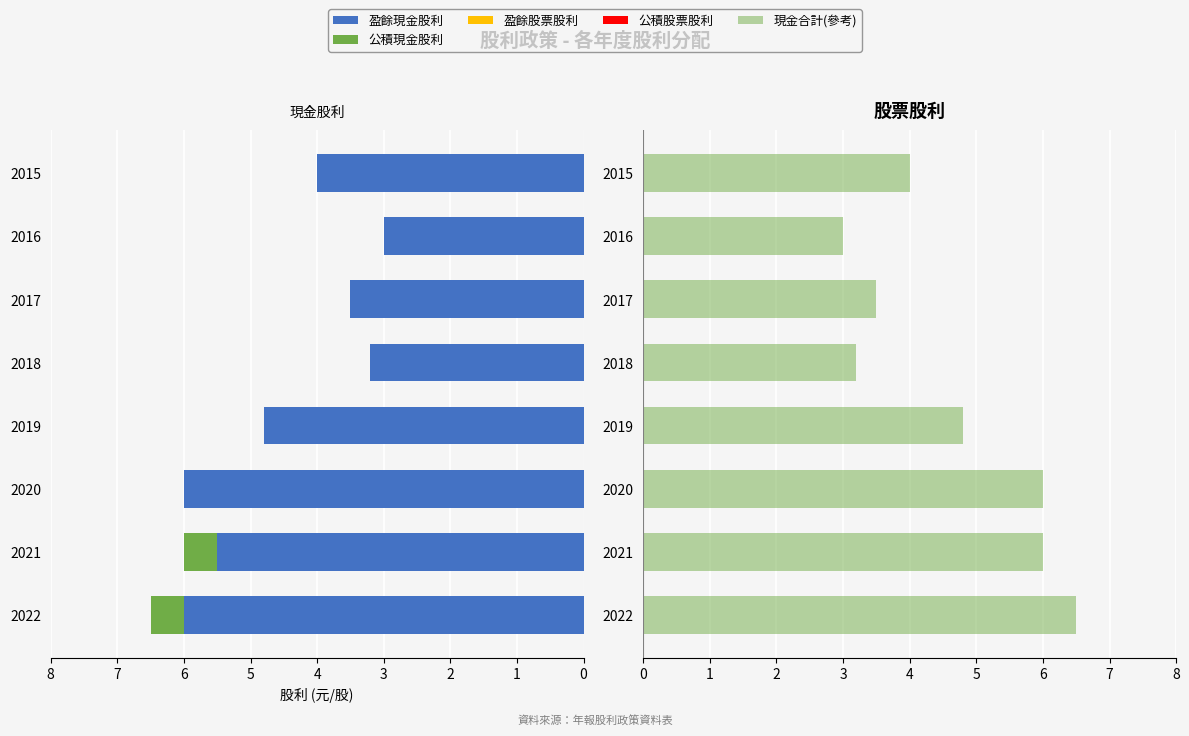

What is the sum of the 盈餘現金股利 values at 2022 and 2021?

11.5